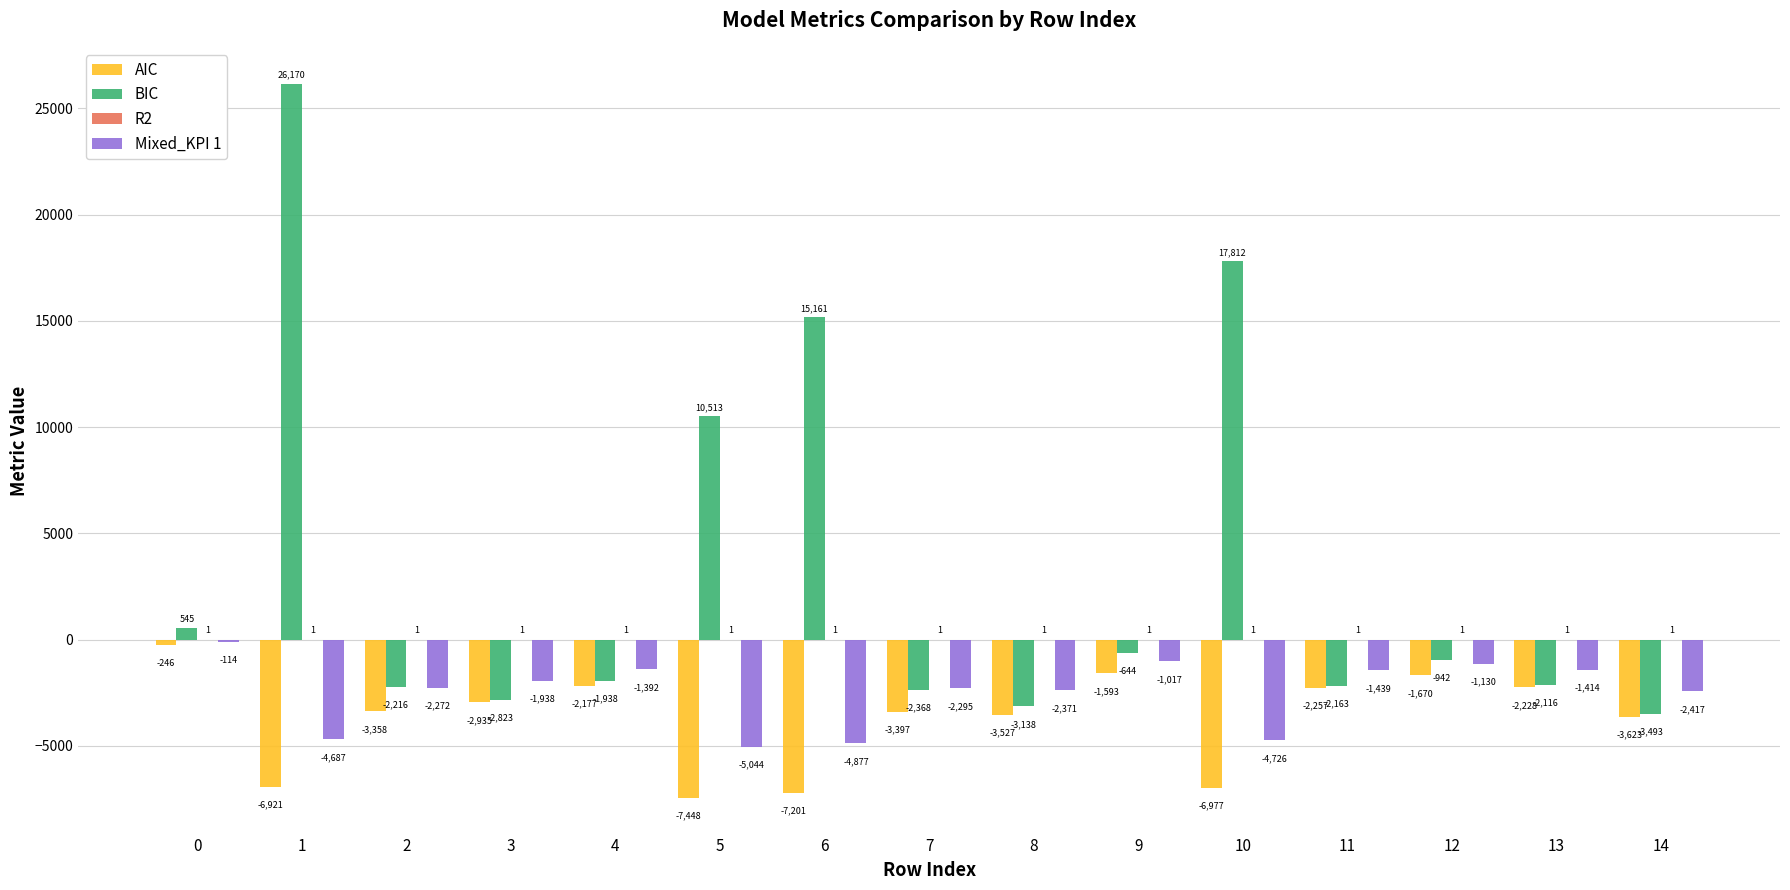

How many categories are shown in the chart?

15